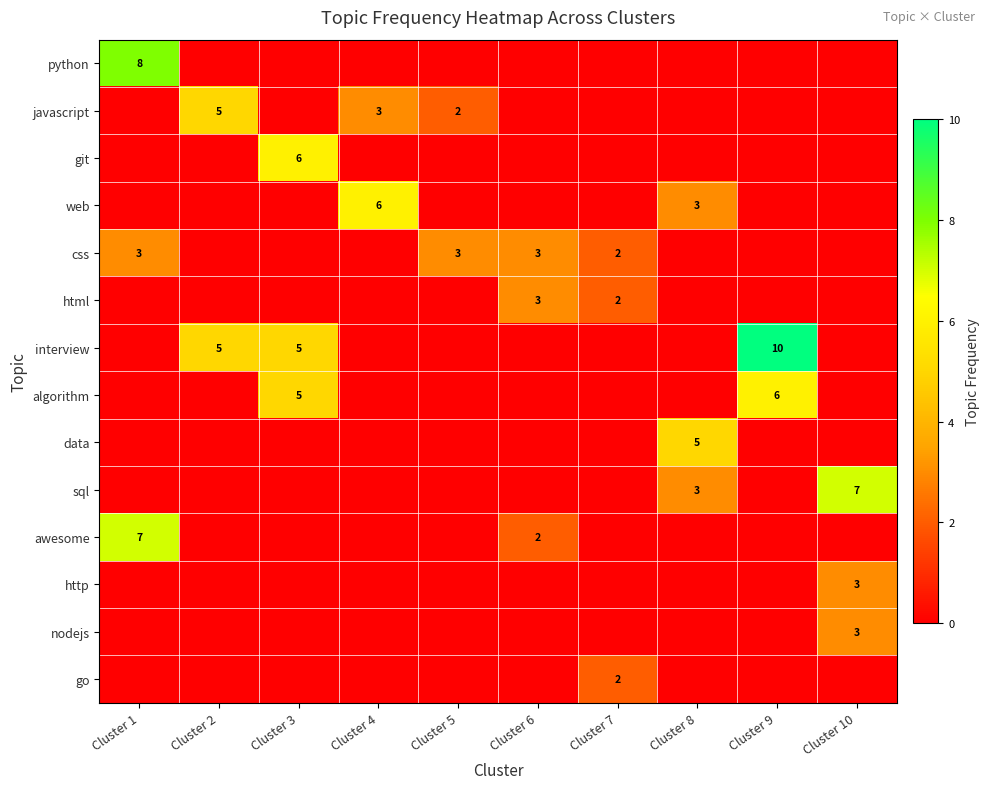

True or false: web has a value of 6 at Cluster 4.

True